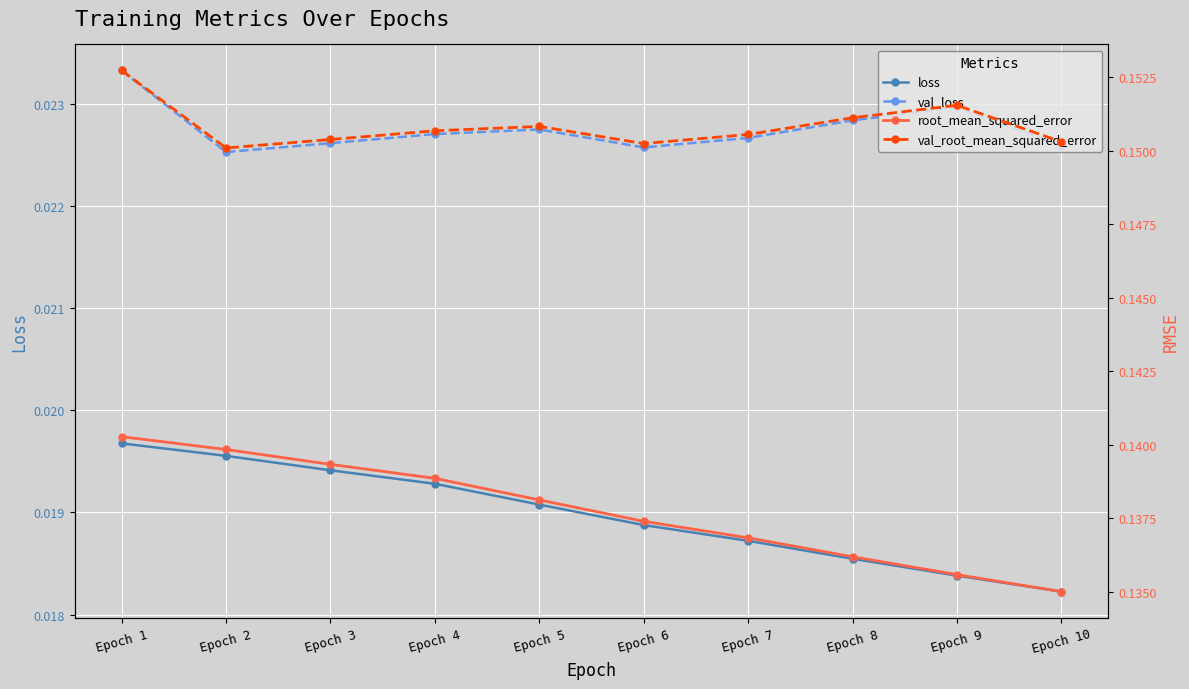

At which category does the chart reach its peak across all series?

Epoch 1